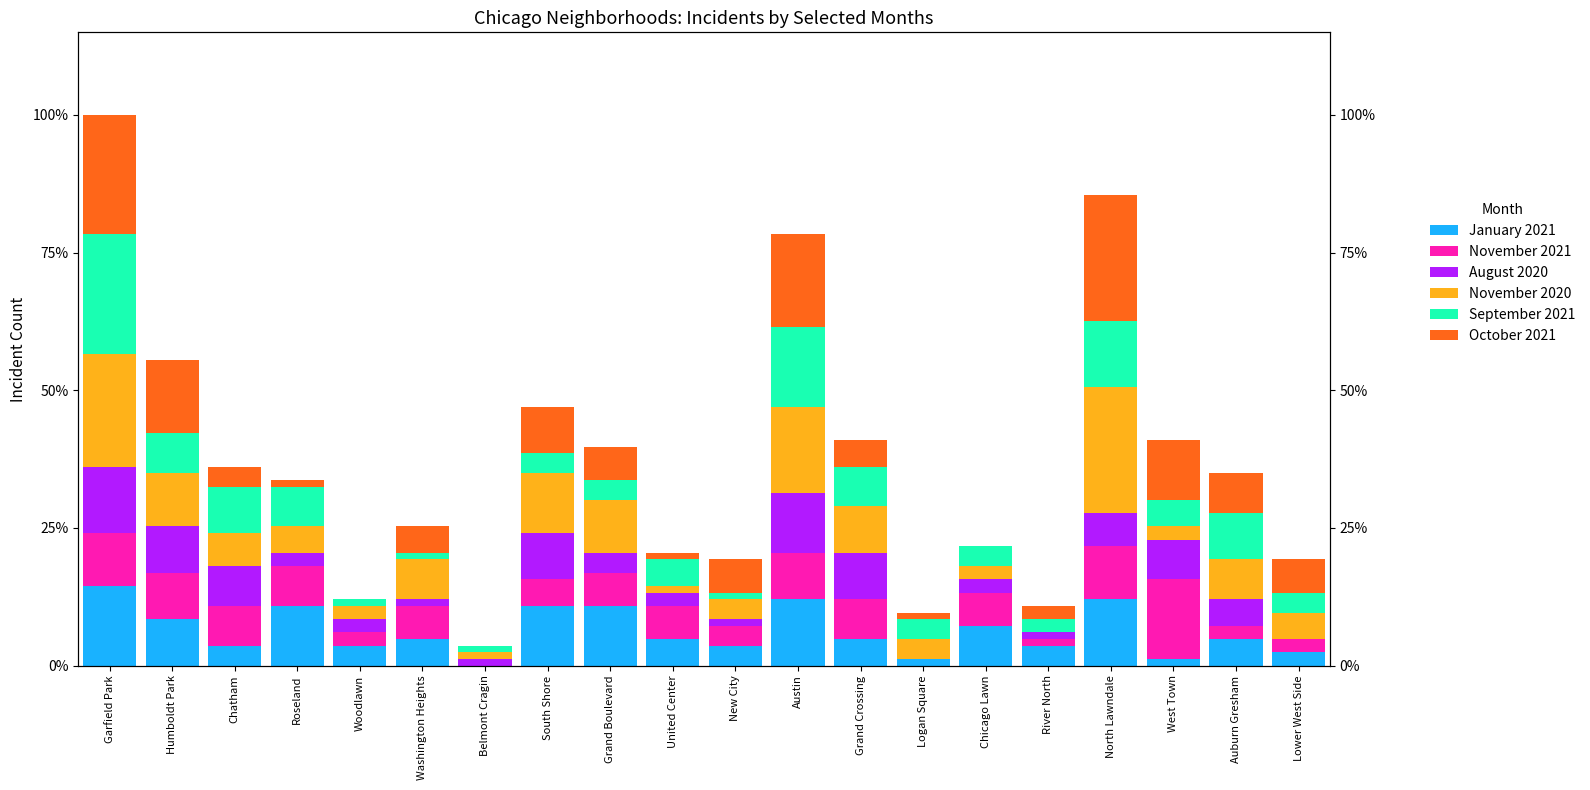

How many groups of bars are there?

20